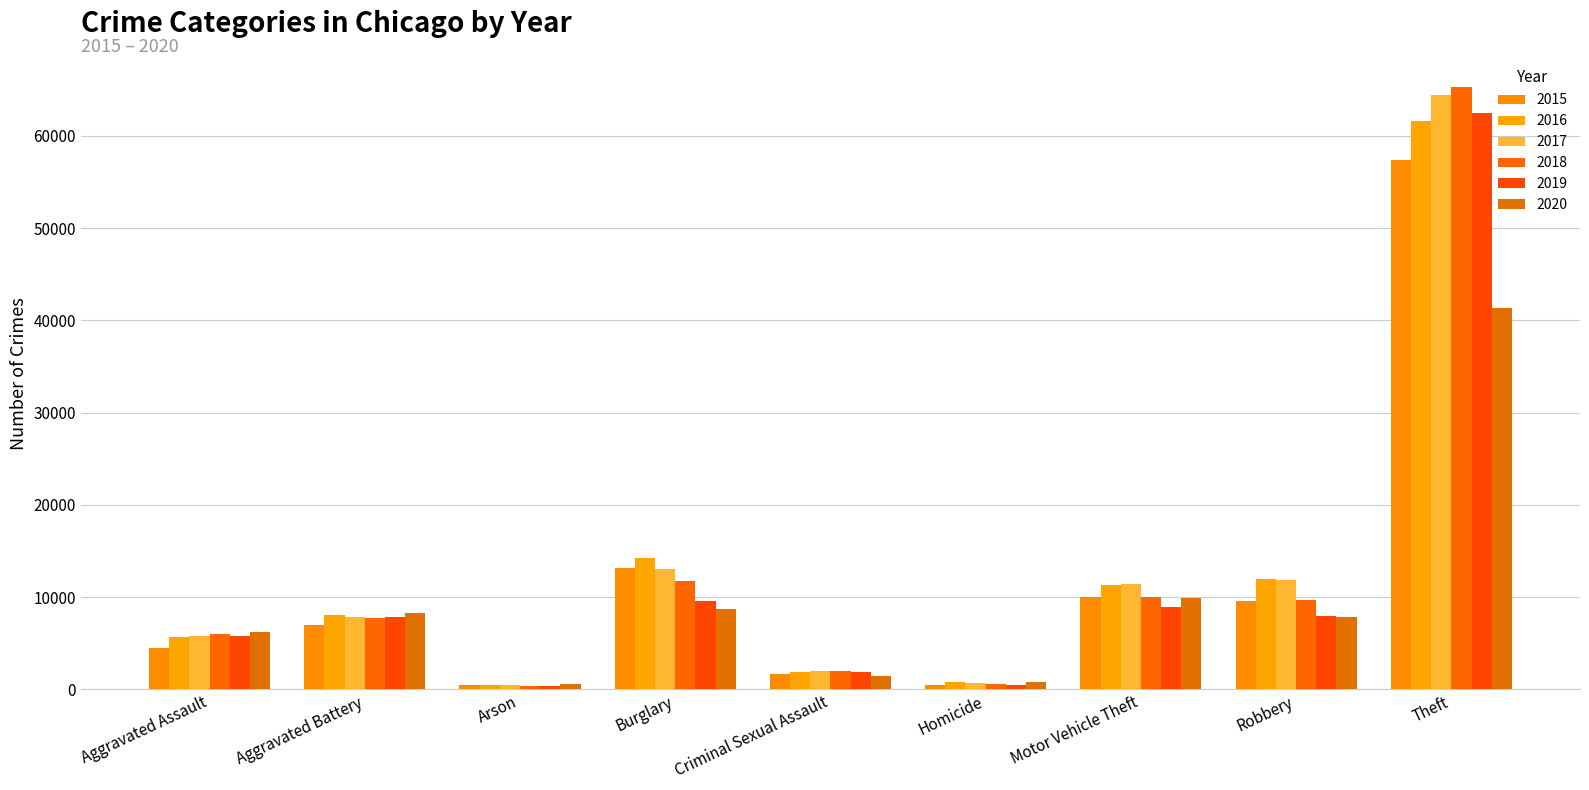

How many bars are there in total?

54